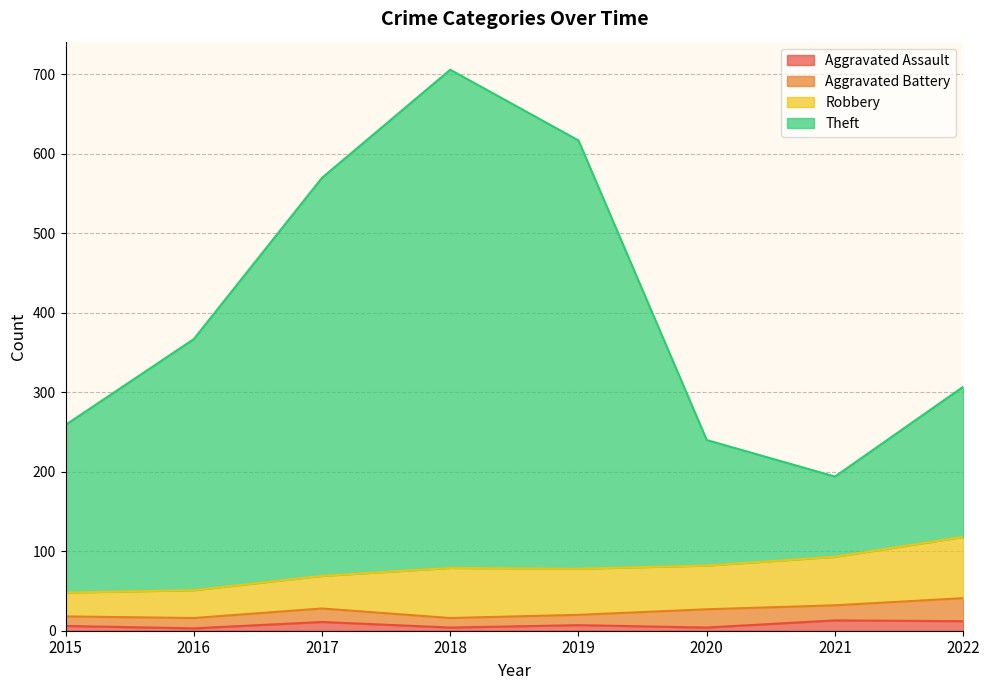

What is the value of the Aggravated Assault point at the 6th from the left?

4